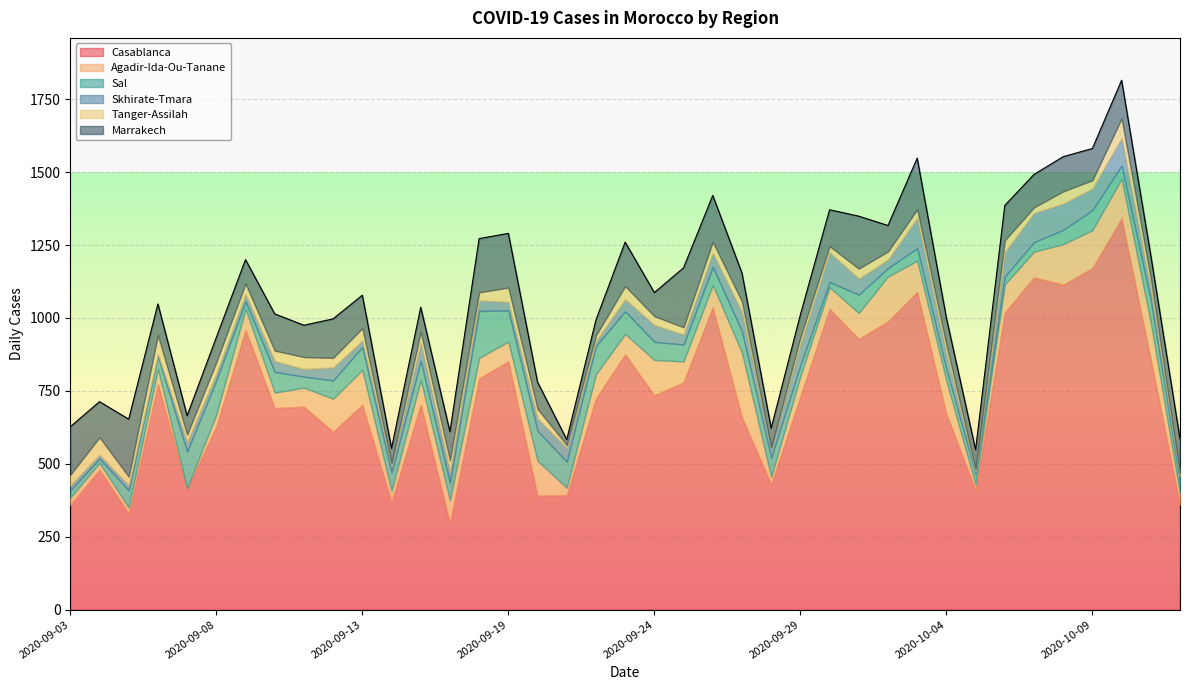

True or false: Casablanca and Agadir-Ida-Ou-Tanane cross at least once.

False